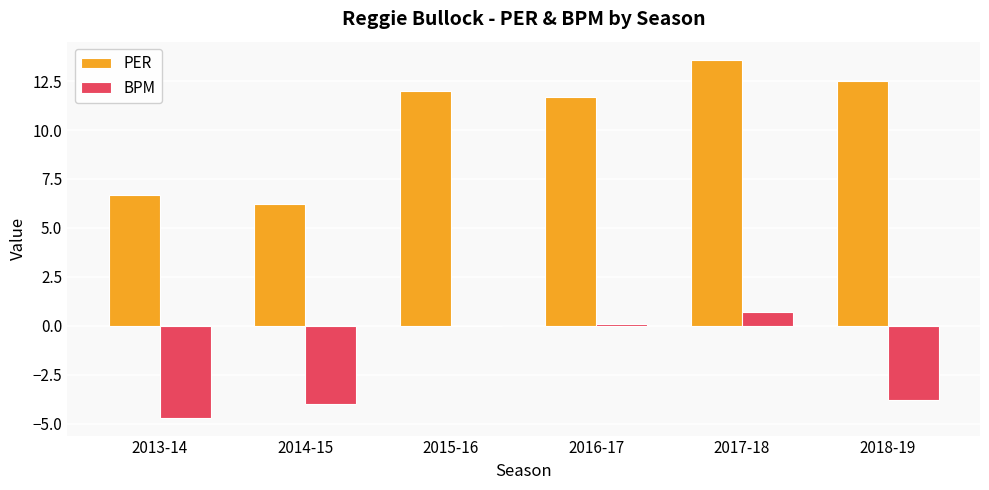

What is the highest value of the PER series?

13.6